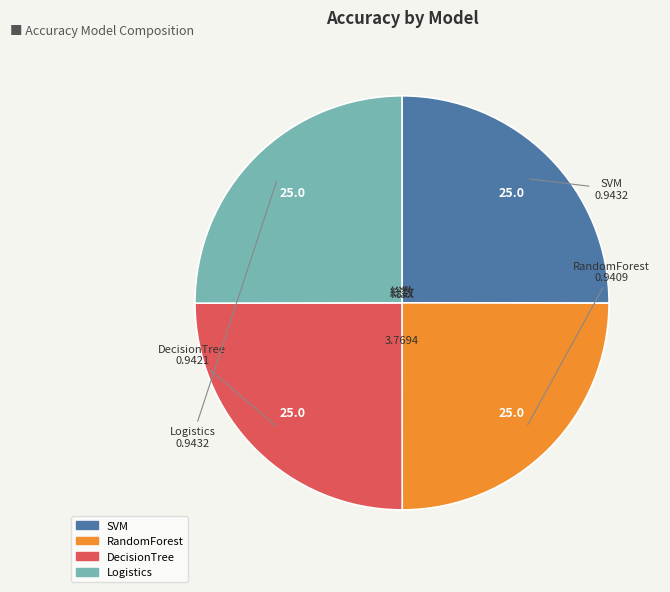

Does RandomForest account for over 50% of the chart?

No